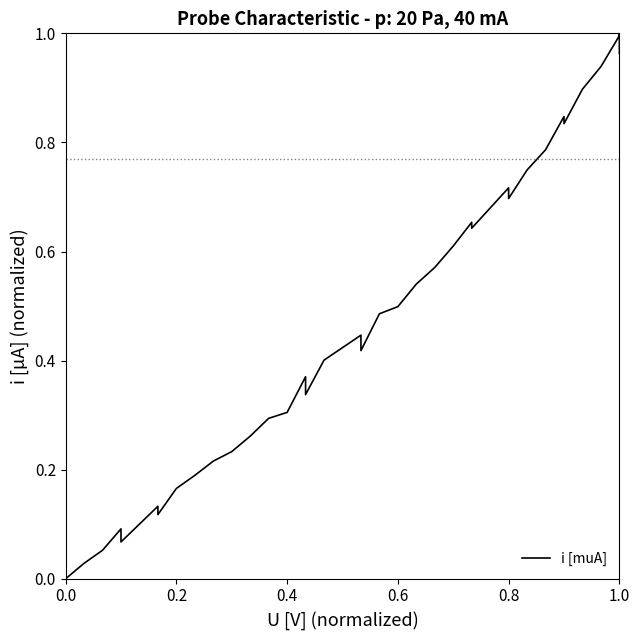

Reading left to right, list all the values displayed in this chart.

0.0	0.0	0.1	0.1	0.1	0.1	0.1	0.2	0.2	0.2	0.2	0.3	0.3	0.3	0.4	0.3	0.4	0.4	0.4	0.5	0.5	0.5	0.6	0.6	0.7	0.6	0.7	0.7	0.7	0.8	0.8	0.8	0.9	0.9	1.0	1.0	1.0	1.0	1.0	1.0